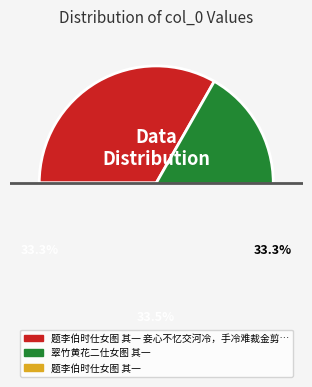

What is the ratio of the value at 题李伯时仕女图 其一 to the value at 题李伯时仕女图 其一 妾心不忆交河冷，手冷难裁金剪刀?

1.0